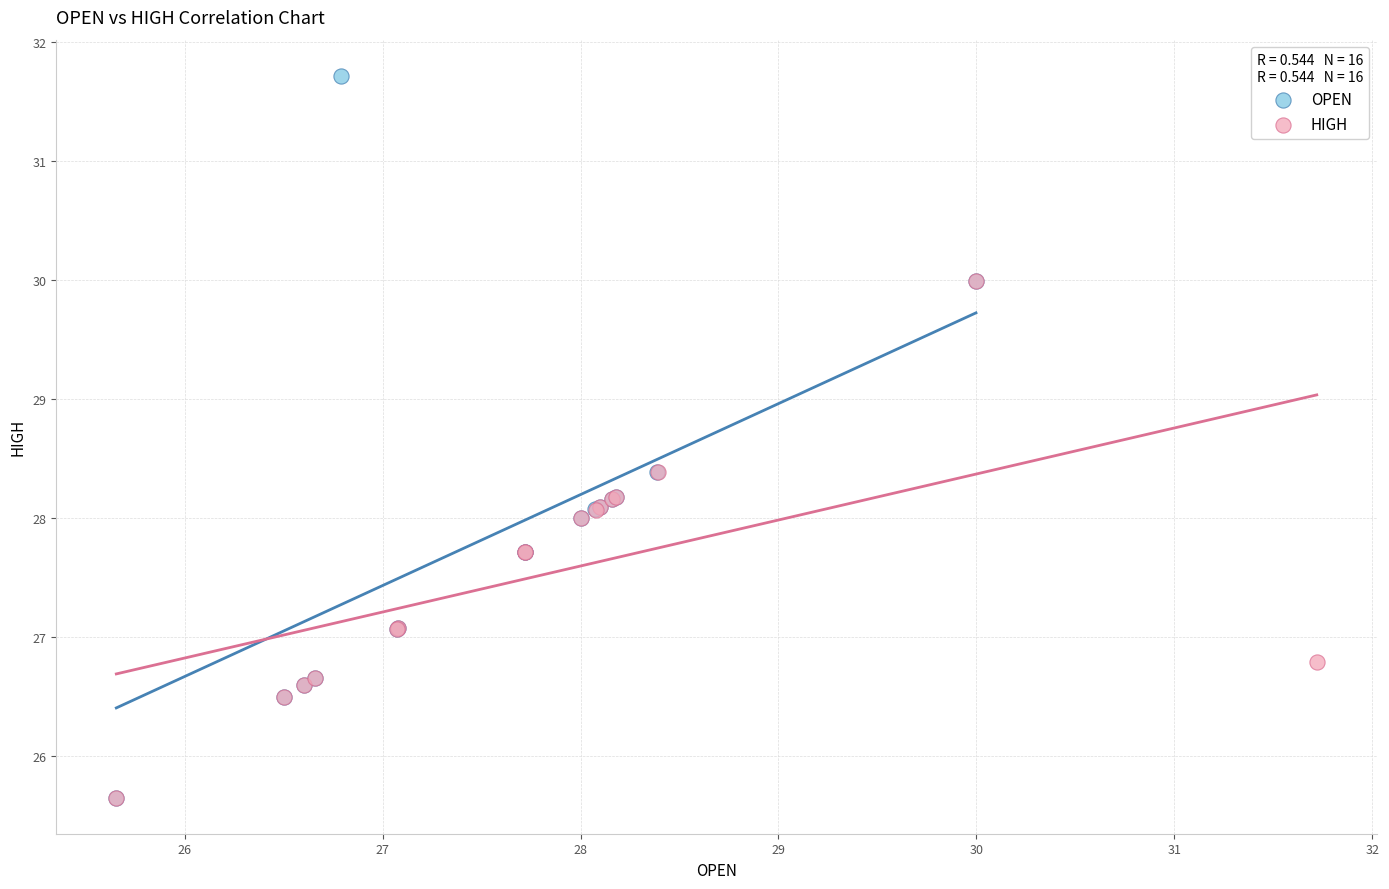

What are all the series names shown in the legend?

OPEN, HIGH